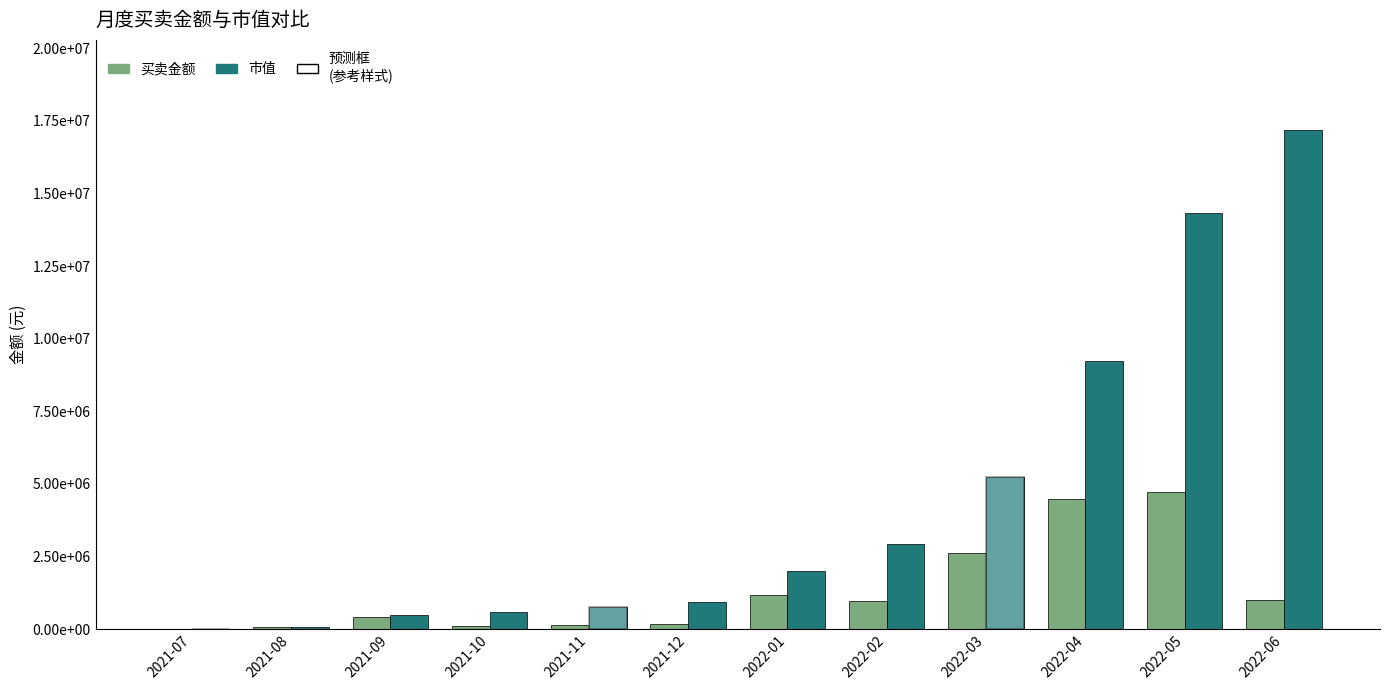

What is the difference between the highest and lowest values at 2021-11?

613409.6